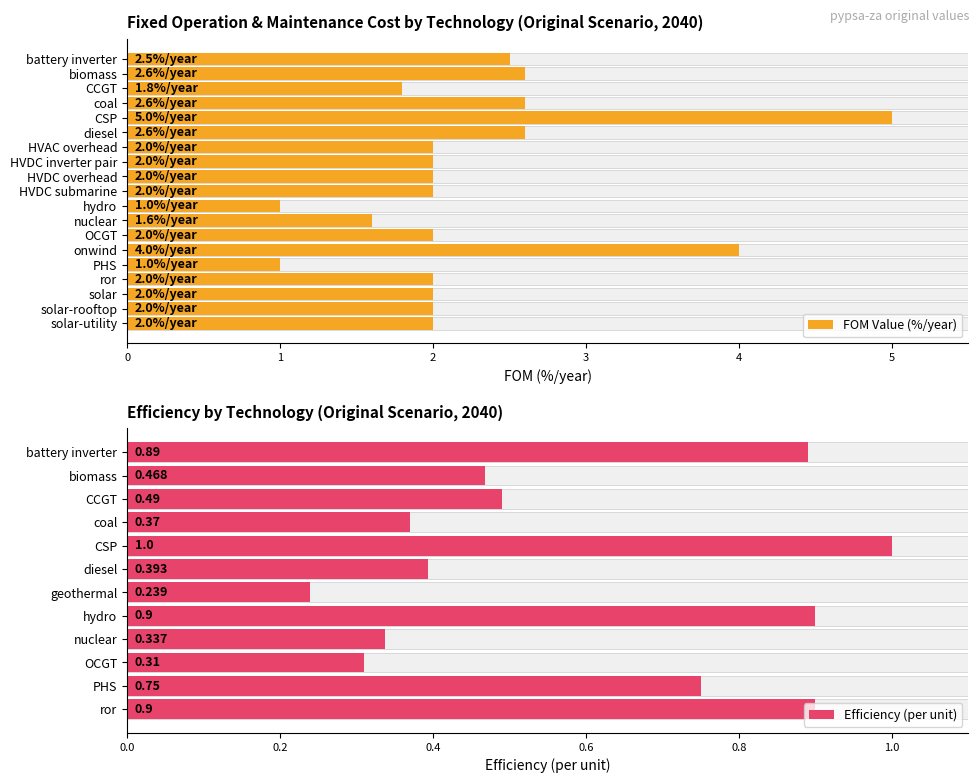

Where is the data nearest to the value 3?

biomass